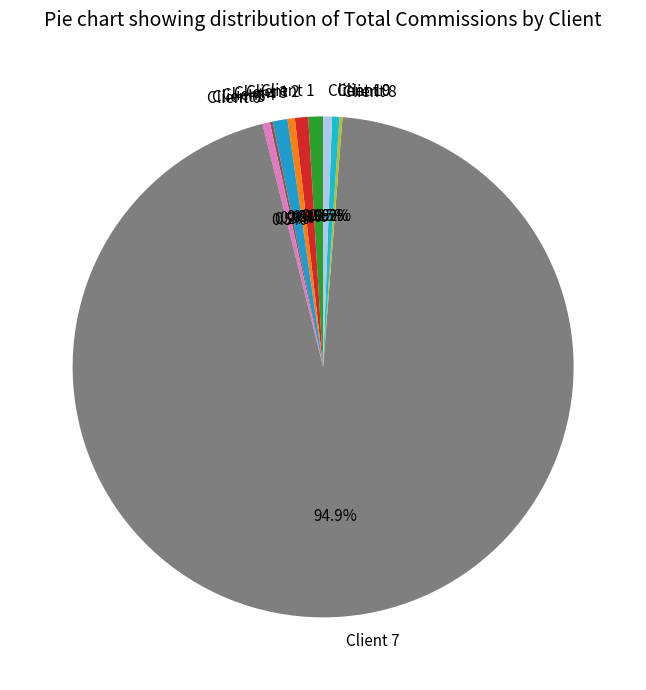

Which category has the biggest portion of the pie?

Client 7